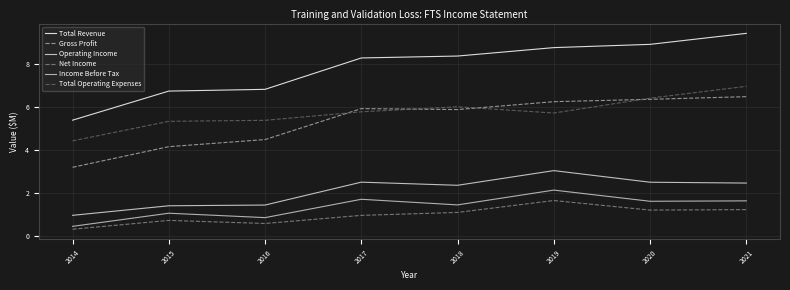

What is the difference between the highest and lowest values at 2019?

7.1